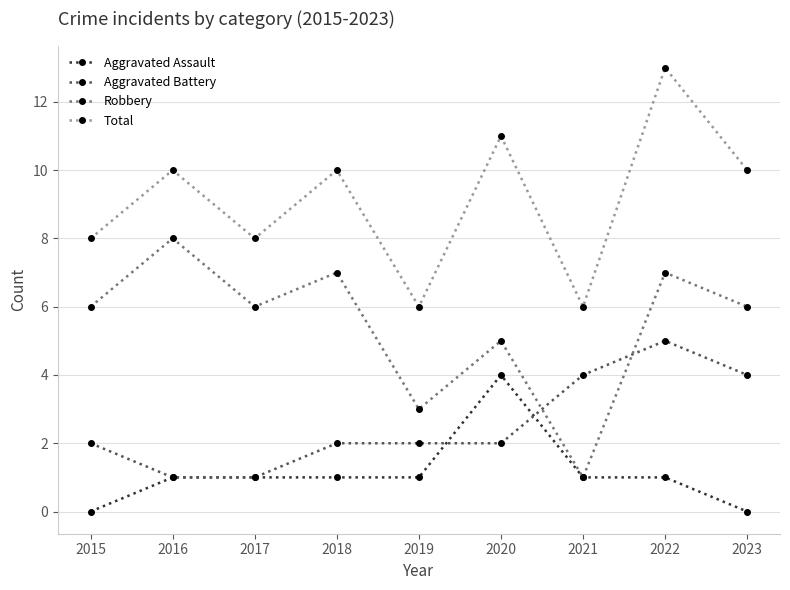

Reading right to left, extract all data points from this chart.

Aggravated Assault: 2023=0	2022=1	2021=1	2020=4	2019=1	2018=1	2017=1	2016=1	2015=0
Aggravated Battery: 2023=4	2022=5	2021=4	2020=2	2019=2	2018=2	2017=1	2016=1	2015=2
Robbery: 2023=6	2022=7	2021=1	2020=5	2019=3	2018=7	2017=6	2016=8	2015=6
Total: 2023=10	2022=13	2021=6	2020=11	2019=6	2018=10	2017=8	2016=10	2015=8